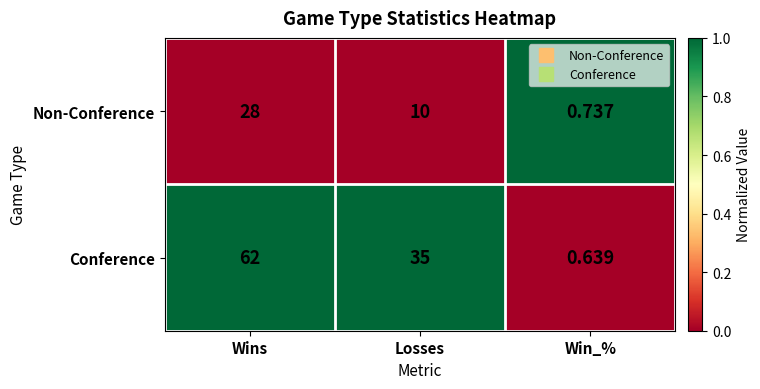

List the series in order of their overall mean, highest first.

Conference, Non-Conference